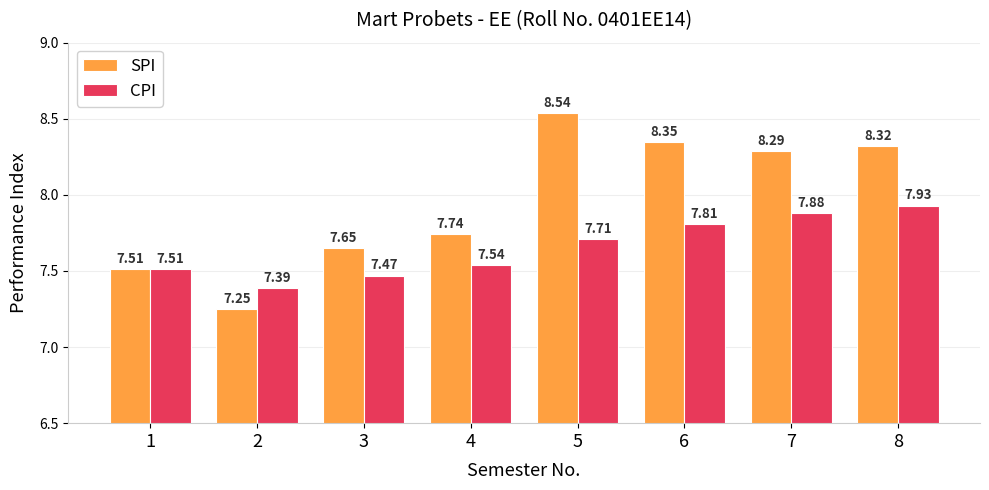

Which series has the widest spread of values?

SPI